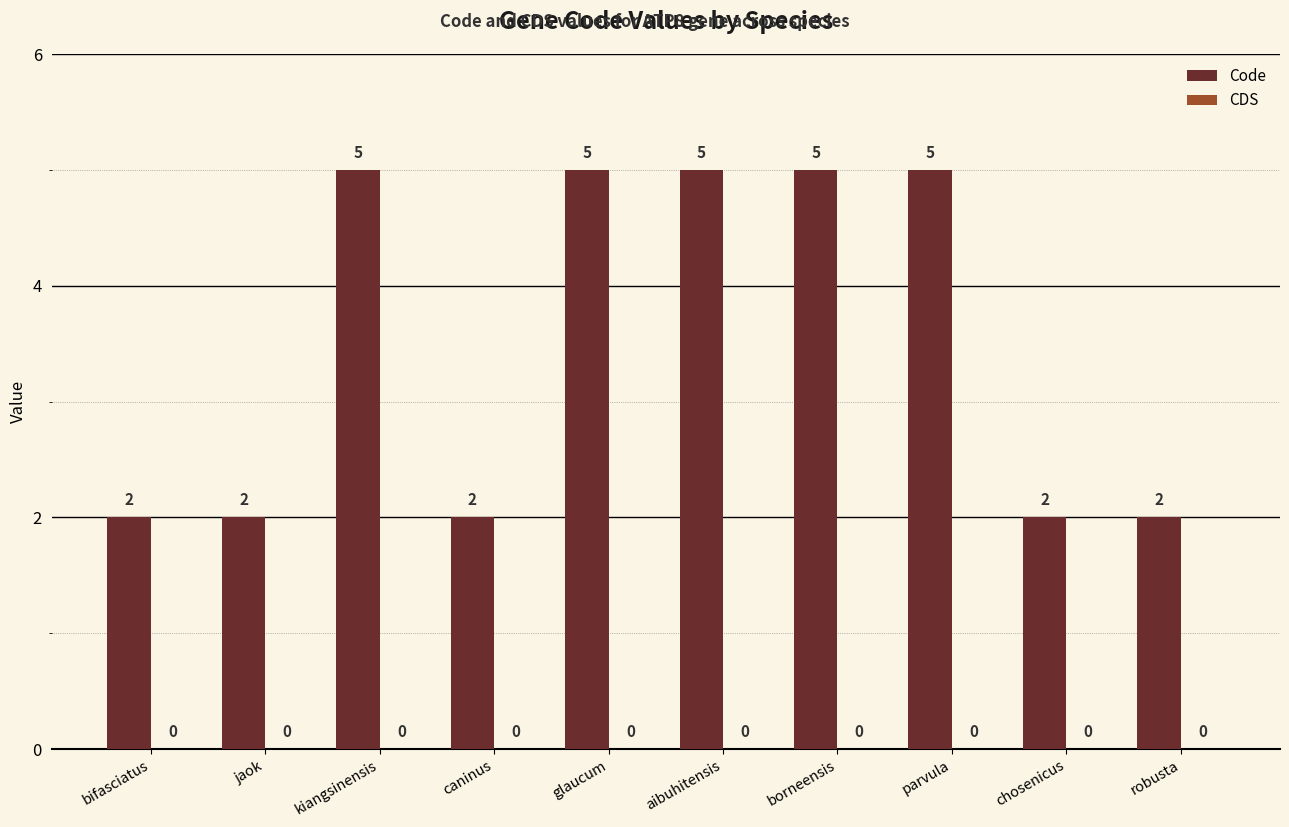

What is the maximum value shown in the chart?

5